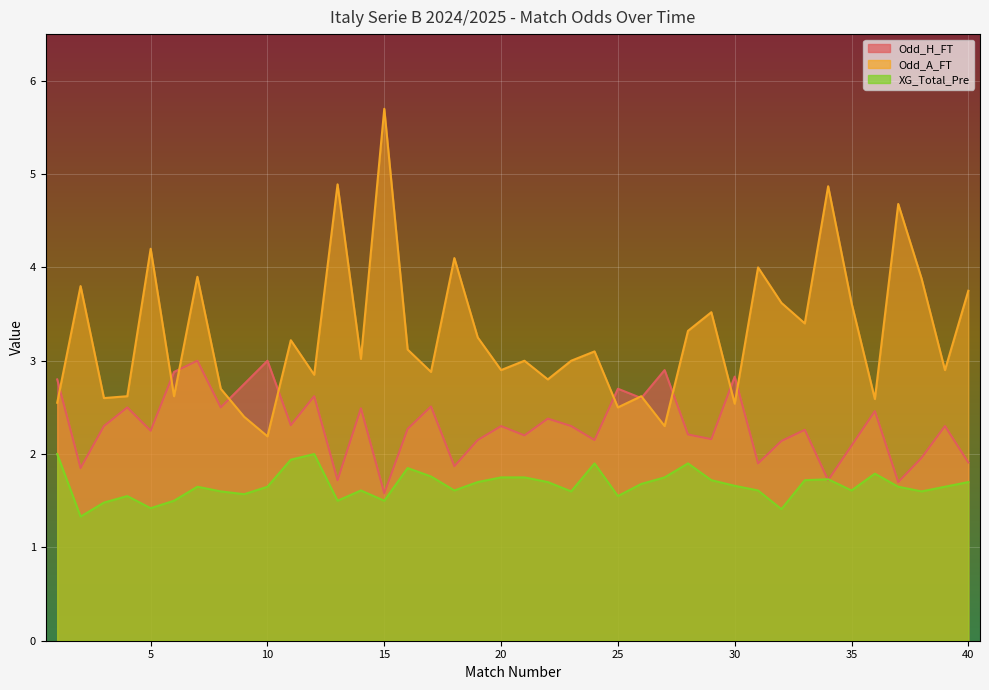

The XG_Total_Pre series shows 3.2 at 28. True or false?

False